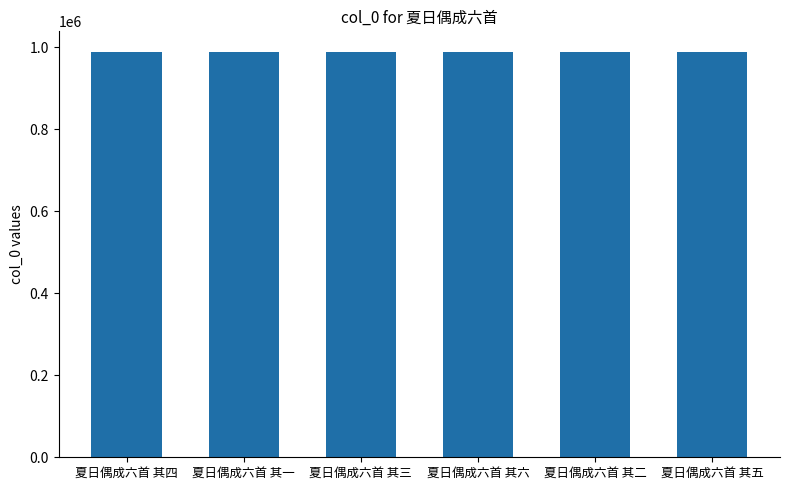

What is the sum of all values?

5932917